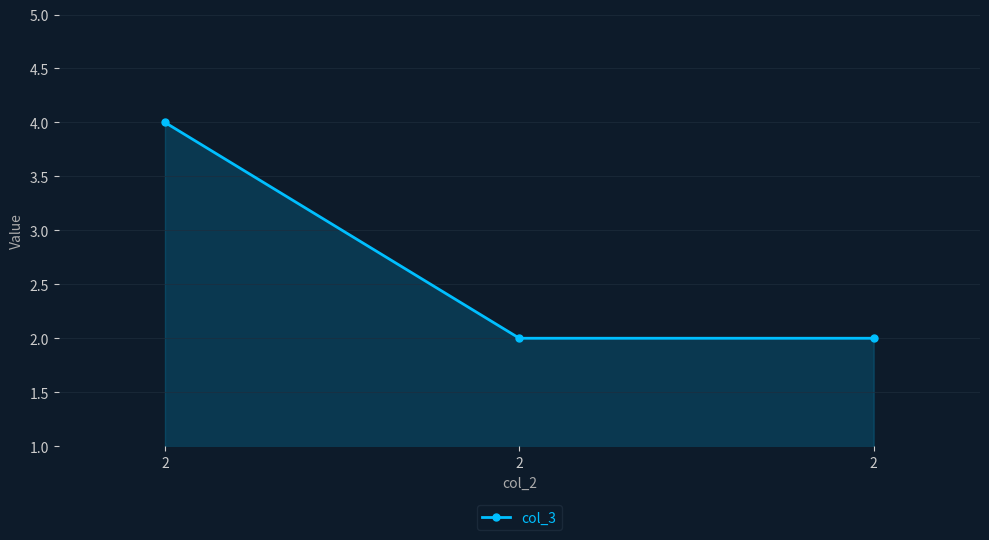

Approximately how many times larger is the value at 2 compared to 2?

2.0